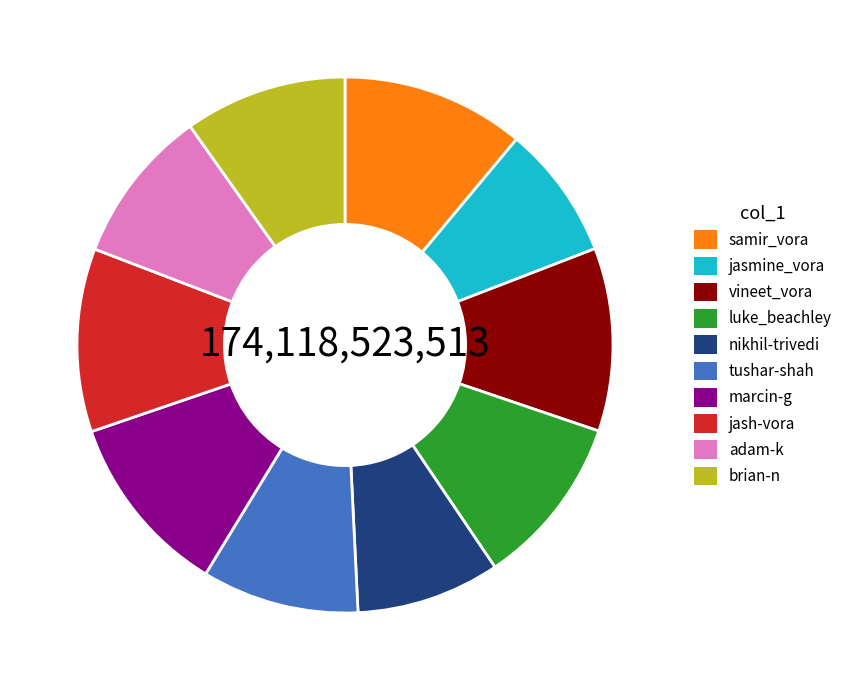

Between tushar-shah and jasmine_vora, which is larger?

tushar-shah